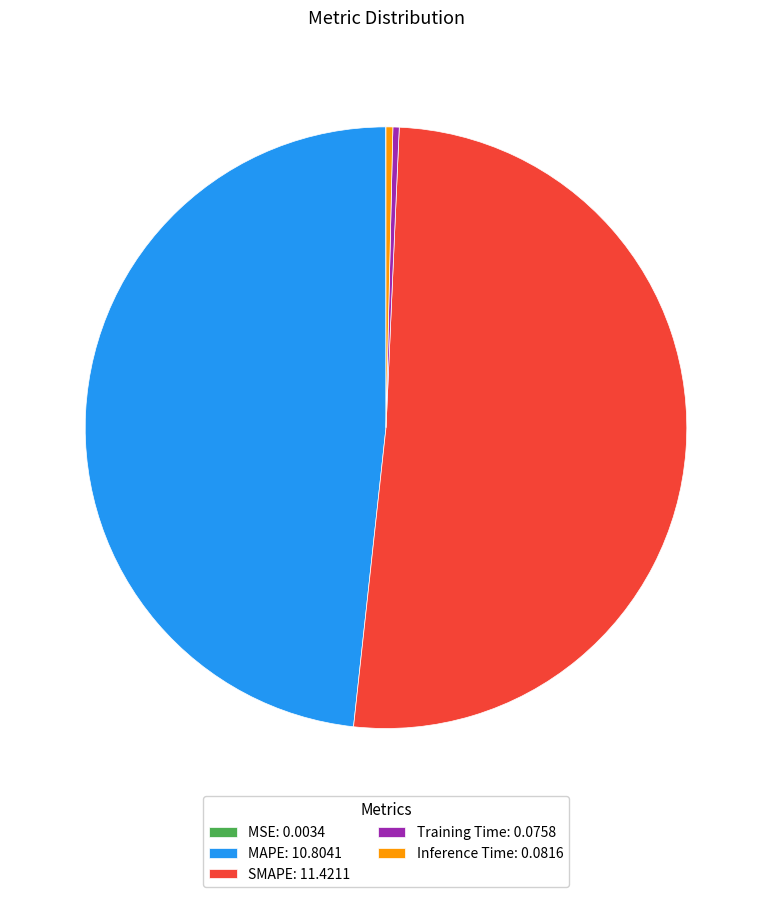

Which has a higher value, Inference Time: 0.0816 or SMAPE: 11.4211?

SMAPE: 11.4211